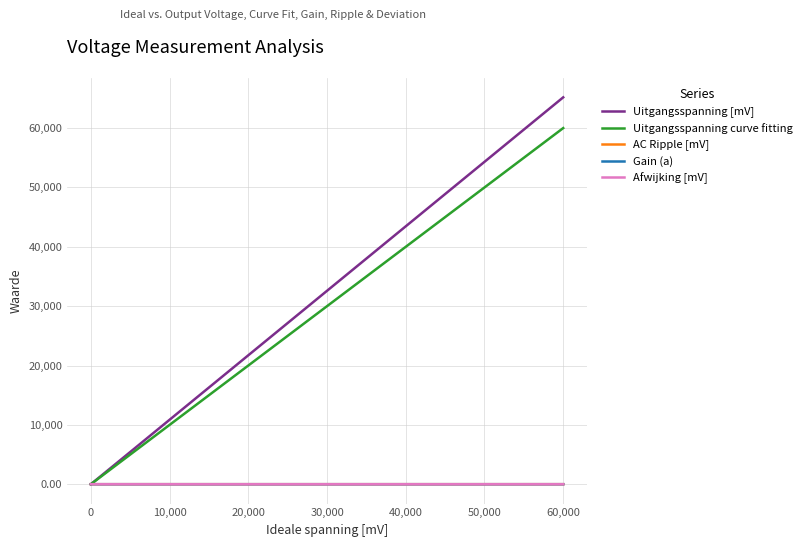

Which series has the largest range (max minus min)?

Uitgangsspanning [mV]